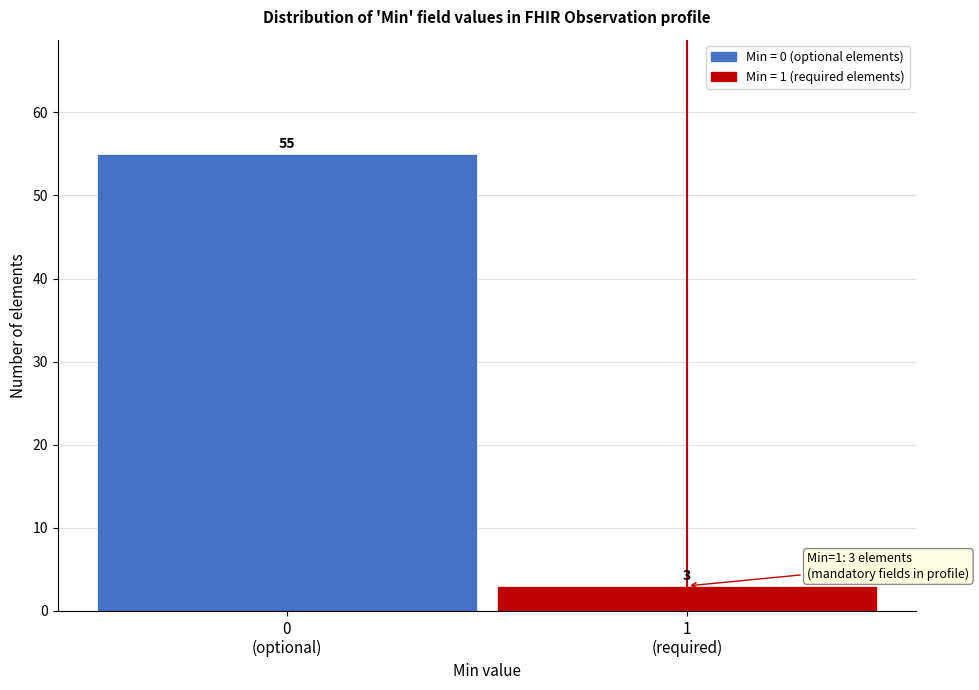

Reading left to right, list all the values displayed in this chart.

55	3